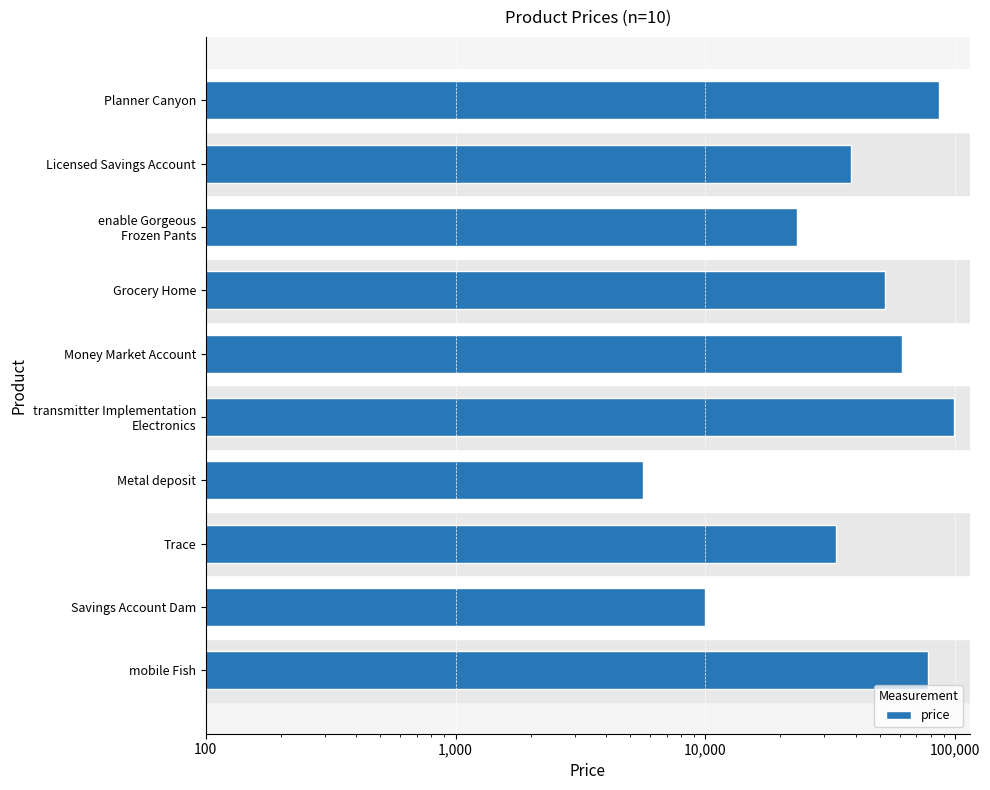

The chart shows a value of 49112 at Trace. True or false?

False